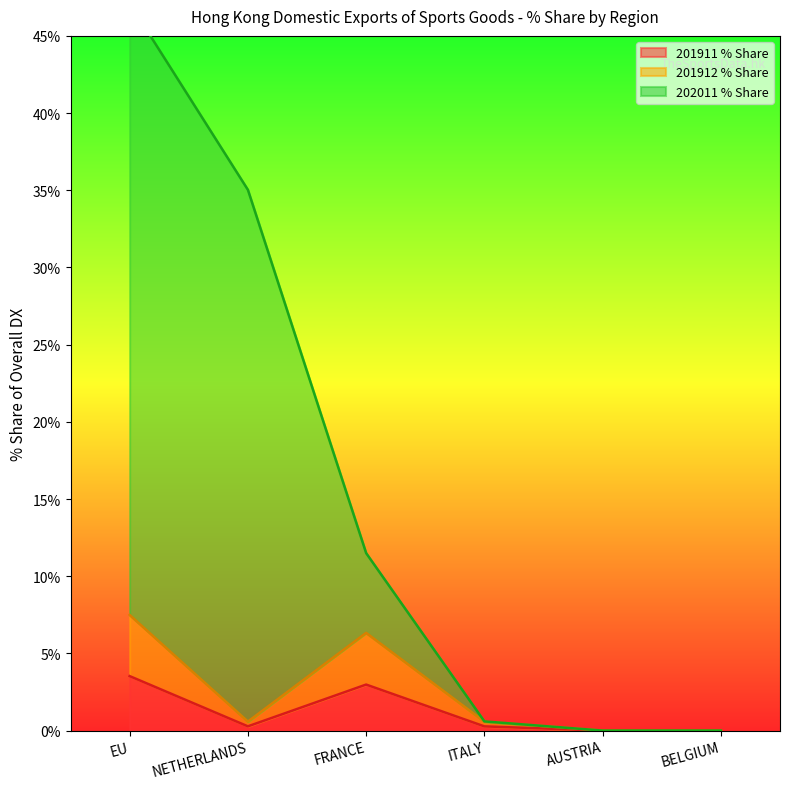

Is the value of 201912_Share at BELGIUM greater than the value of 201911_Share at AUSTRIA?

No